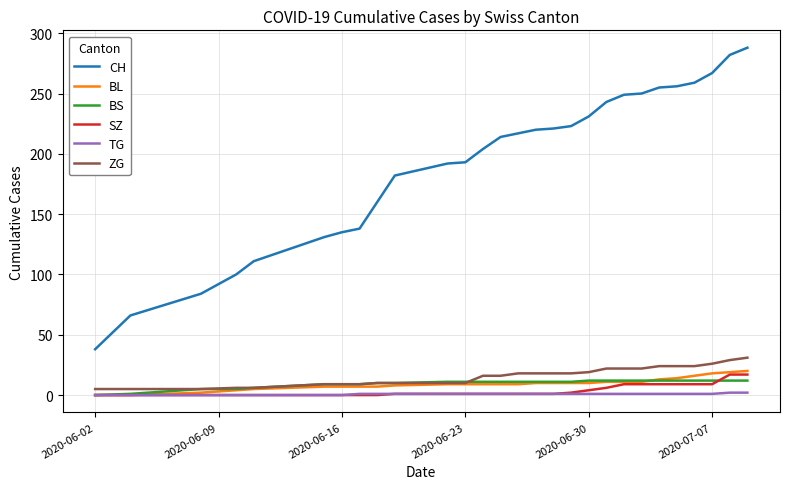

What are all the series names shown in the legend?

CH, BL, BS, SZ, TG, ZG